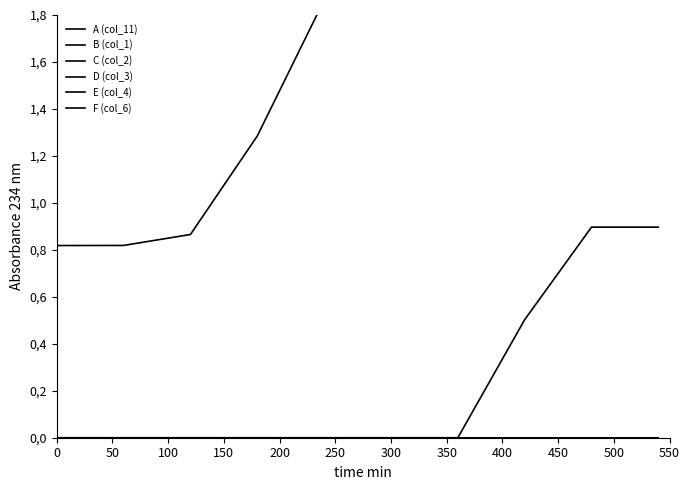

Count the number of categories in the chart.

10